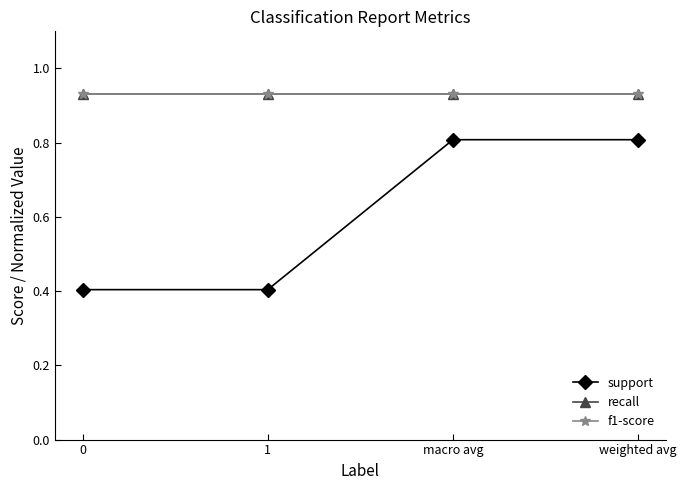

Is the value of recall at 0 greater than the value of f1-score at weighted avg?

No